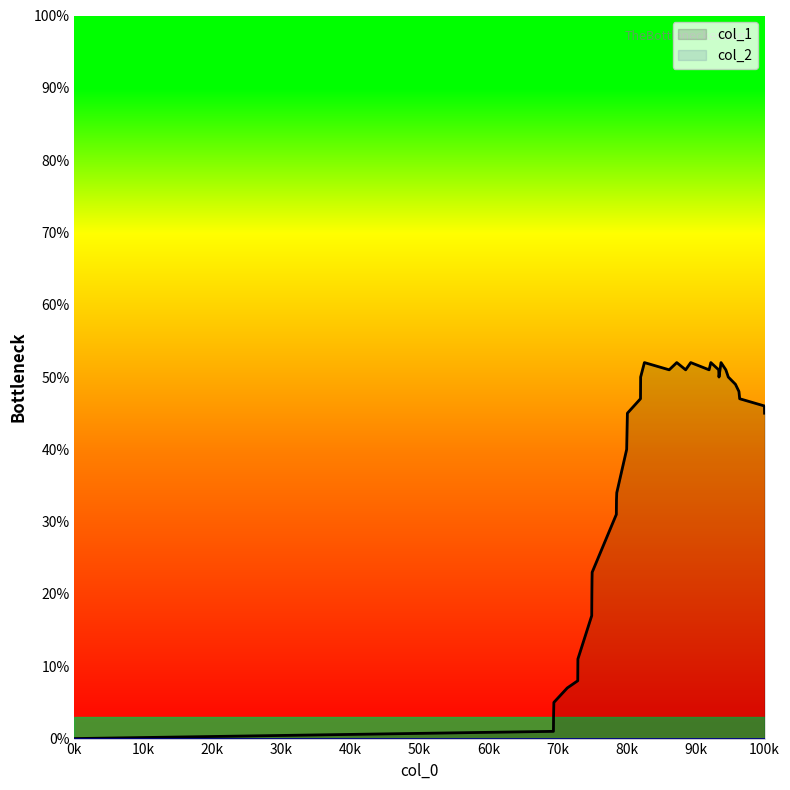

Which series has the largest total across all categories?

col_1